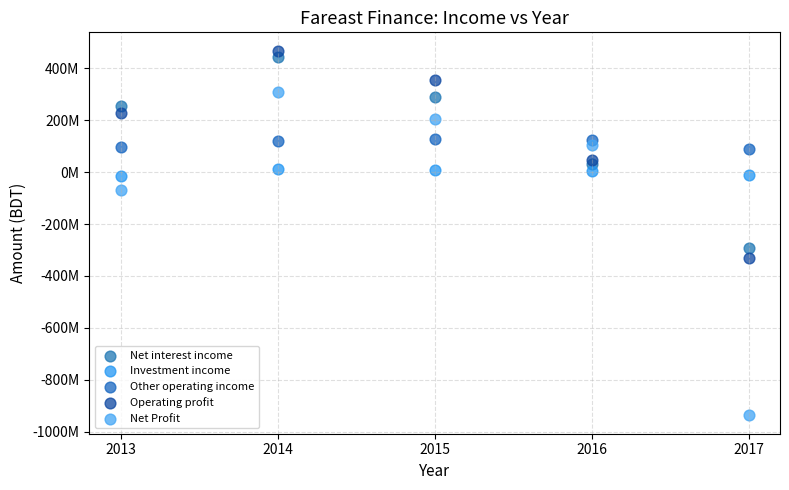

Which series reaches the maximum Y coordinate?

Operating profit